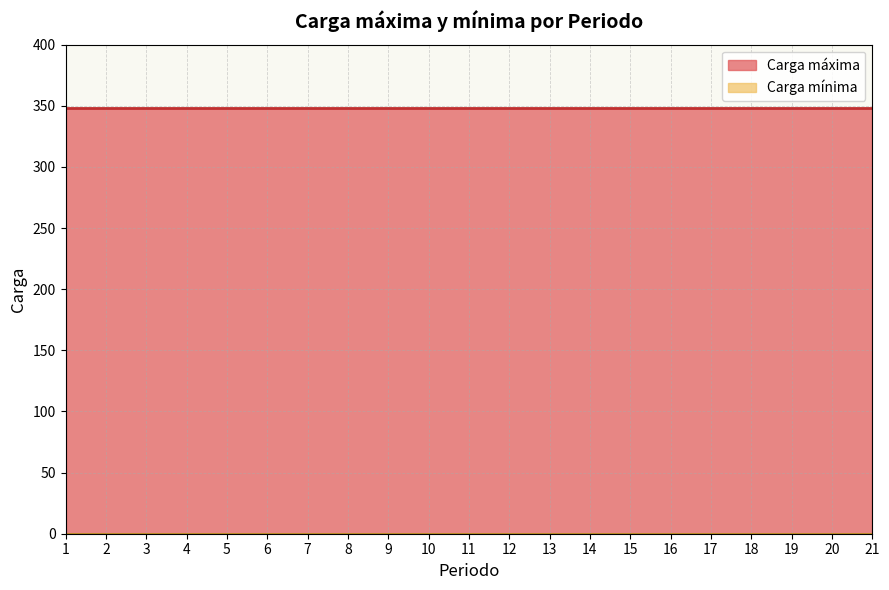

How many lines are shown in the chart?

2